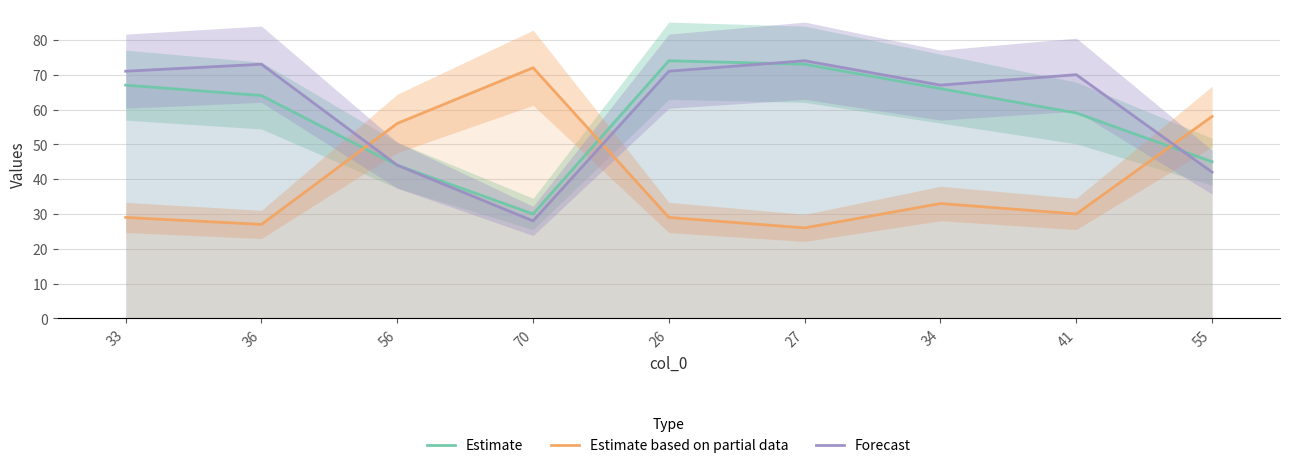

How many interior local valleys does the Estimate series have?

1